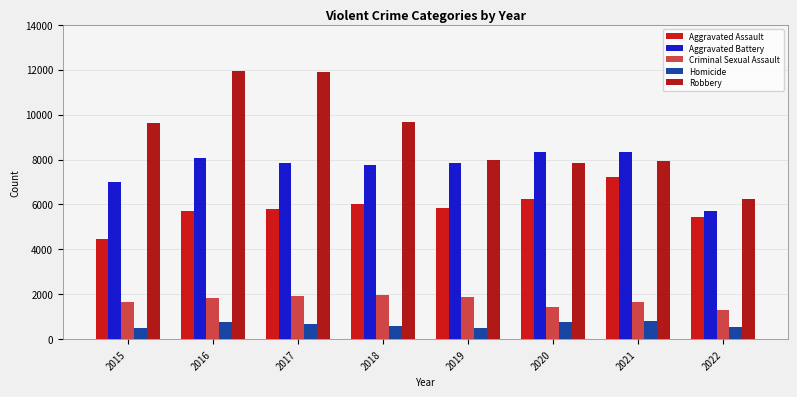

List the labels in order of Aggravated Battery value, smallest first.

2022, 2015, 2018, 2017, 2019, 2016, 2020, 2021